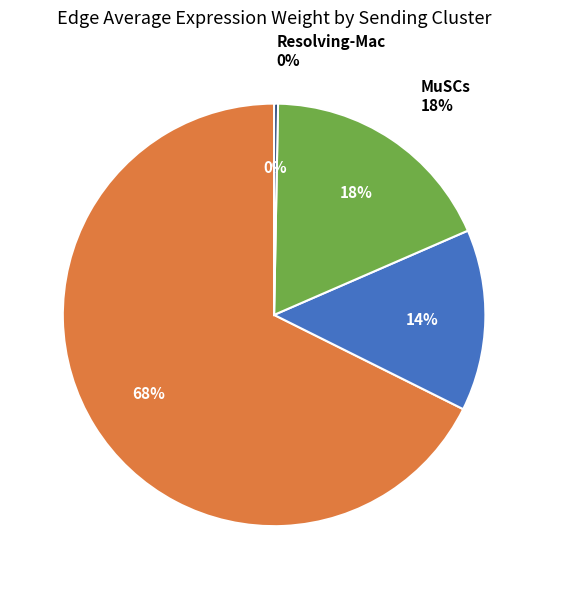

To the nearest percent, what is the difference between the Resolving-Mac and FAPs slice percentages?

14%